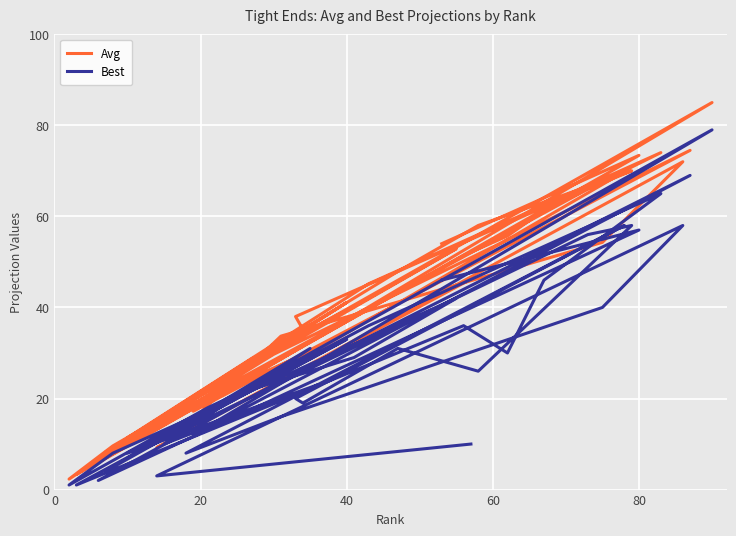

At how many categories does at least one series exceed 83?

1